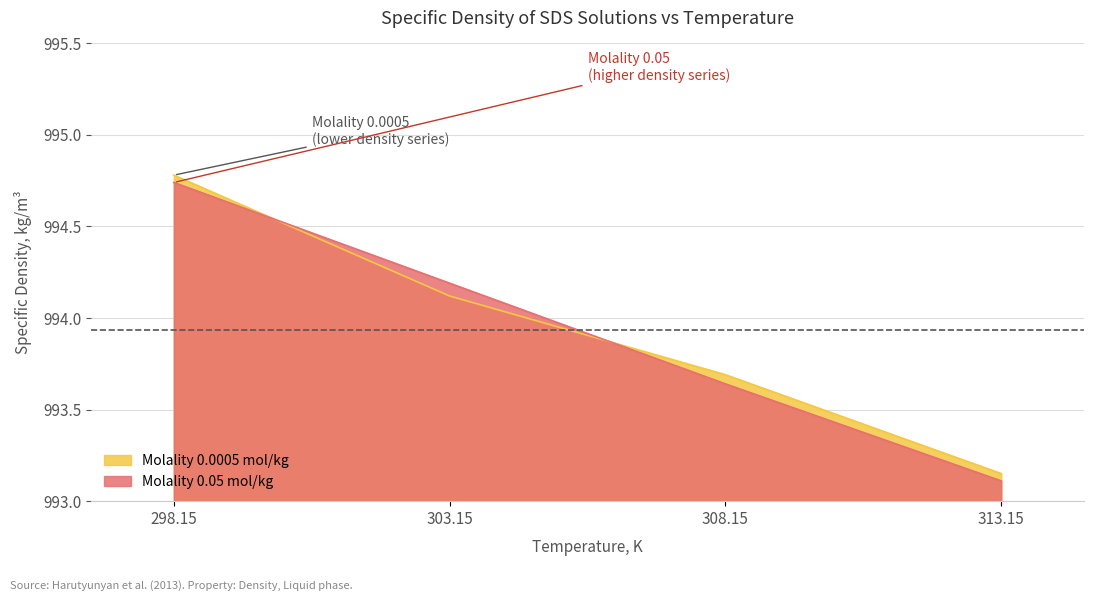

Which series has the largest total across all categories?

Molality 0.0005 mol/kg